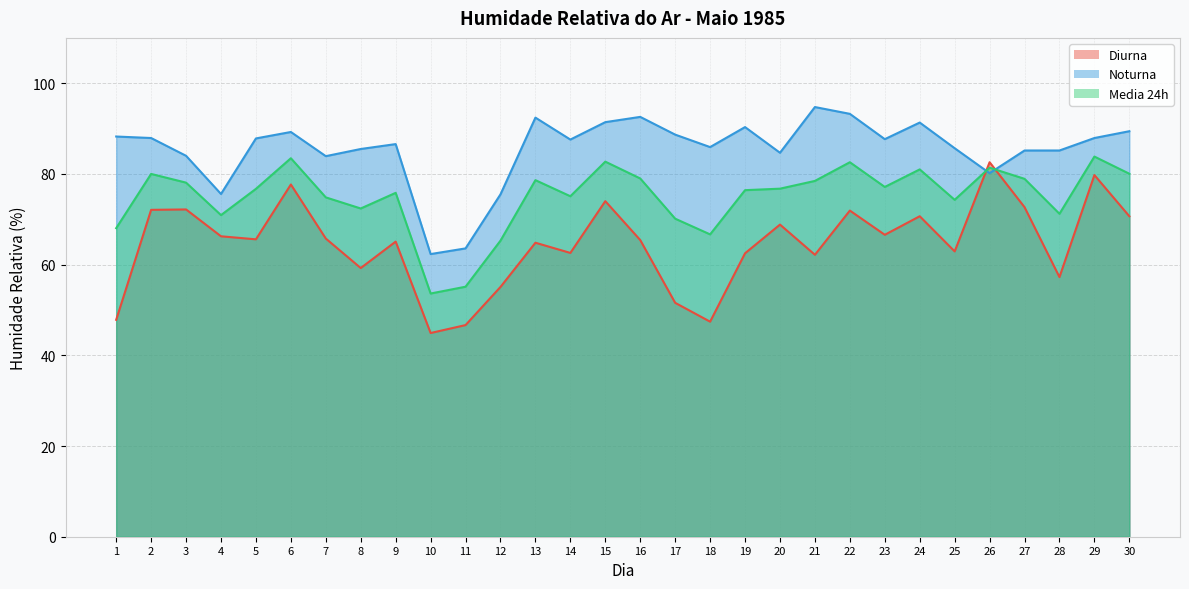

Is it true that Diurna equals 65.4 at 16?

True